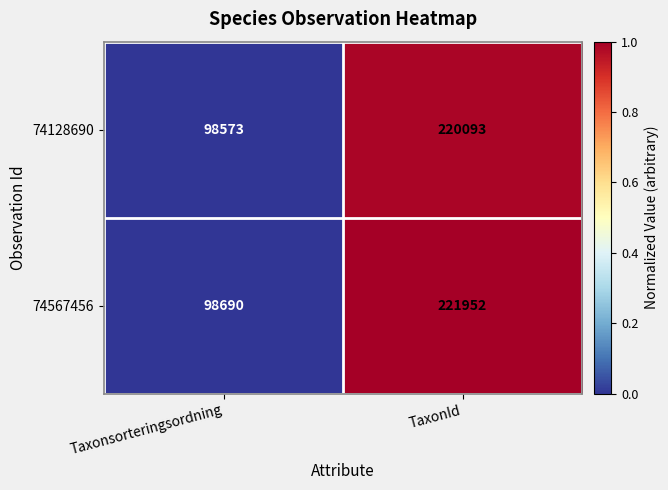

Which label corresponds to the smallest value in the chart?

Taxonsorteringsordning